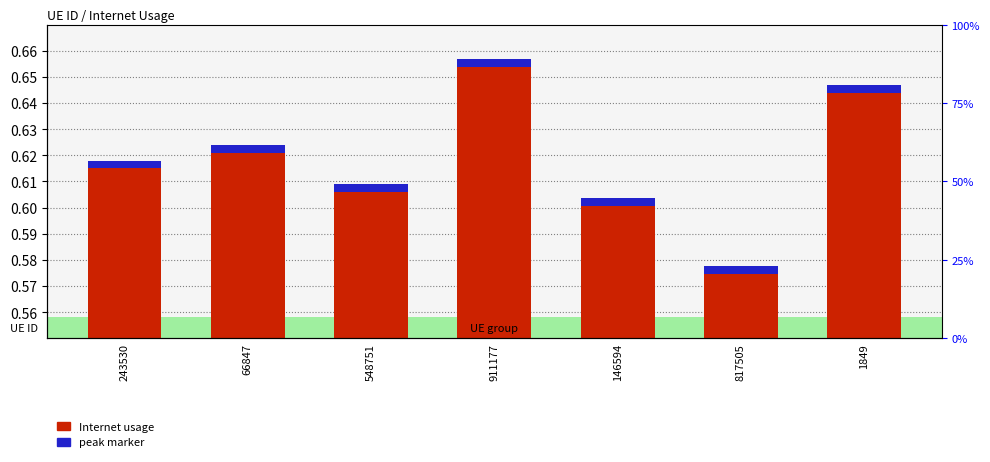

Does the chart contain any negative values?

No